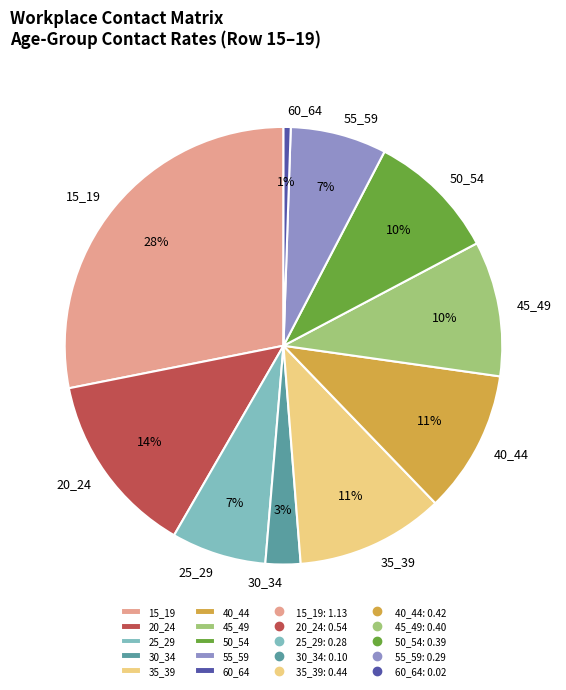

Do 30_34 and 55_59 together represent more than half of the pie?

No